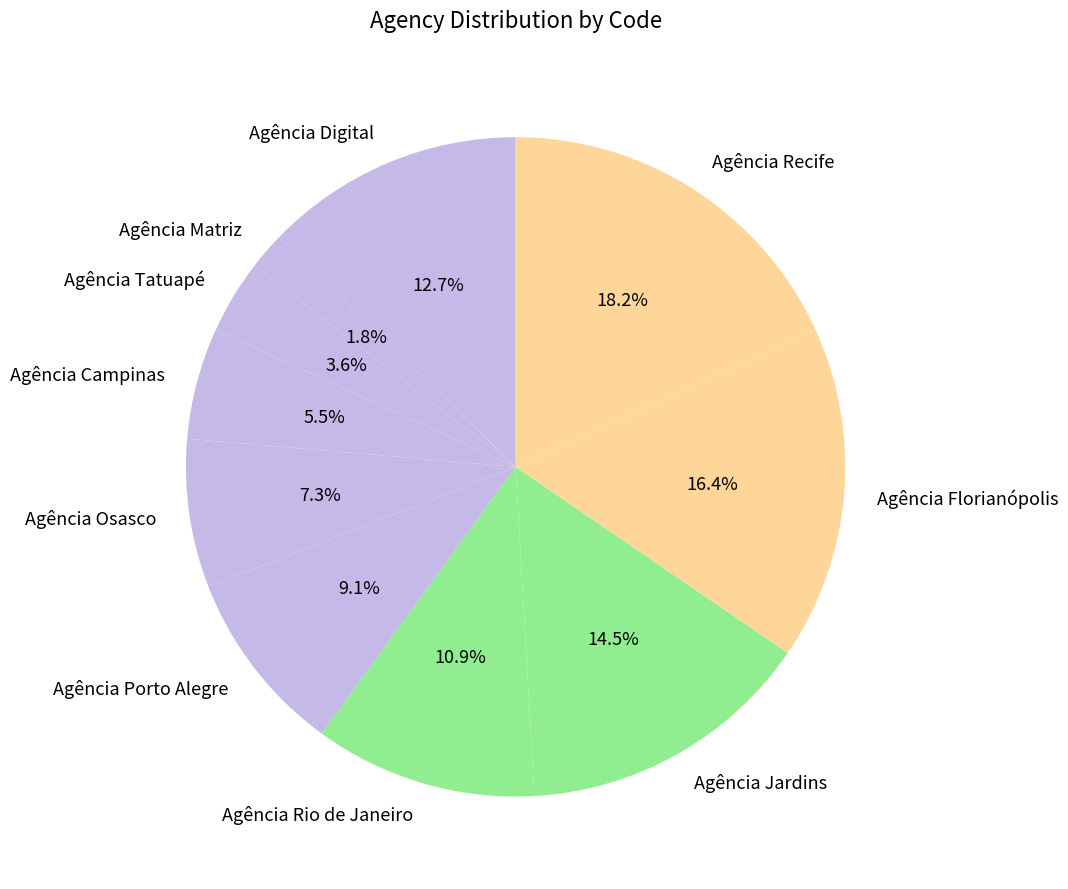

To the nearest percent, what percentage of the pie is Agência Tatuapé?

4%